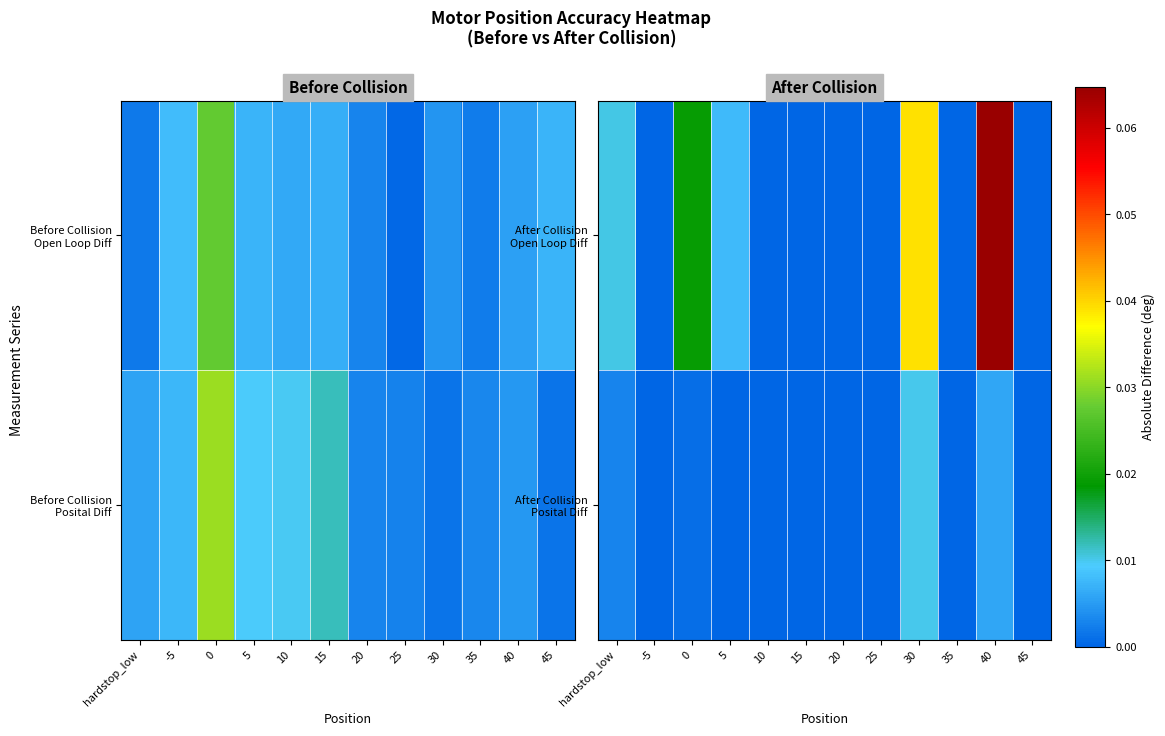

Is it true that After Collision Posital Diff equals 0.0 at 30?

False